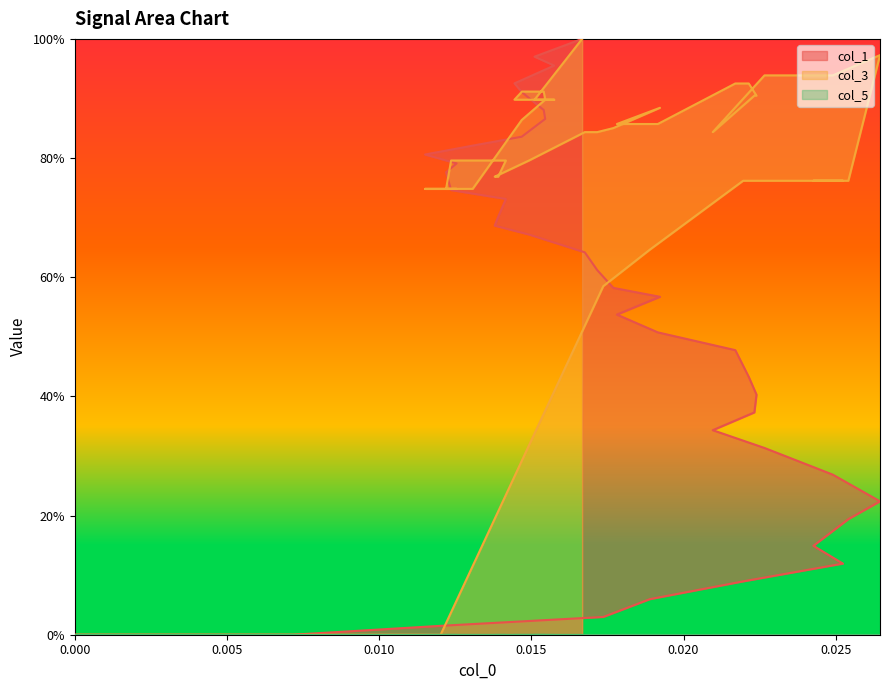

Which series has the widest spread of values?

col_1